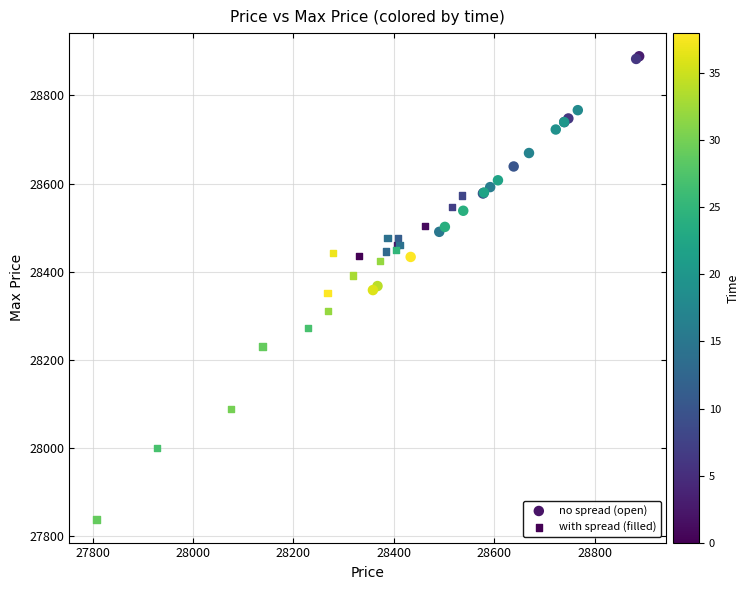

Which series contains the lowest Y value?

with spread (filled)